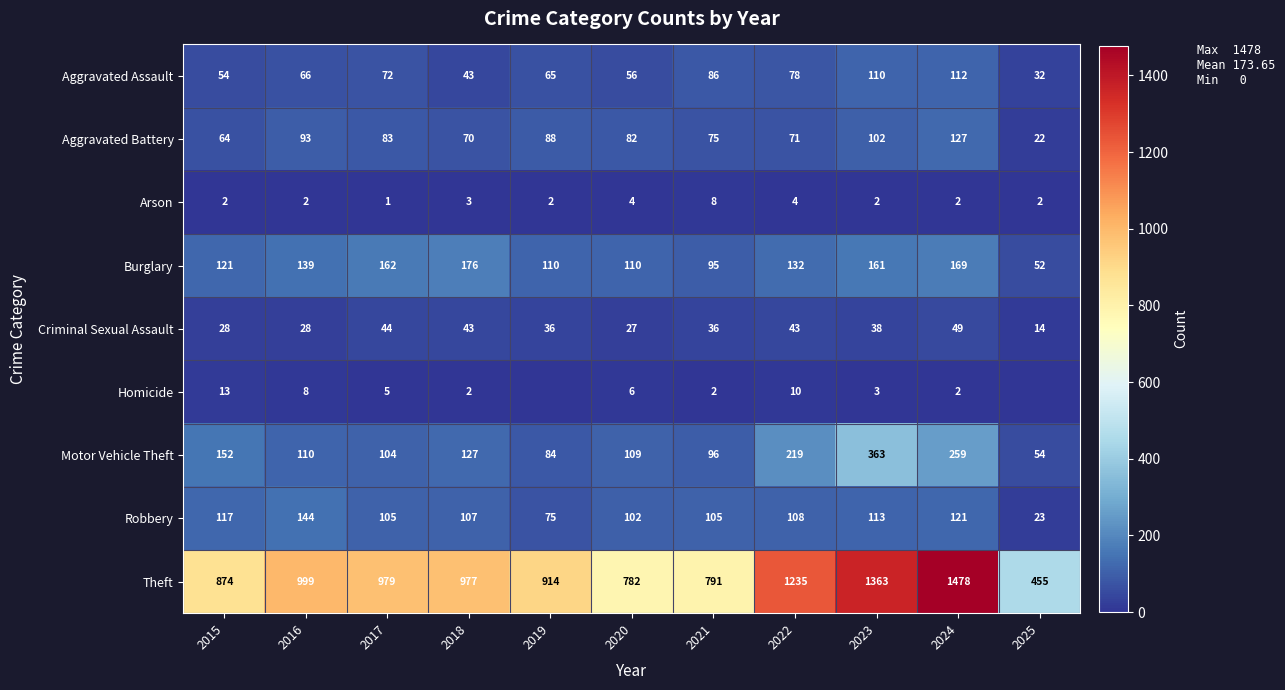

What is the total value across all series at 2022?

1900